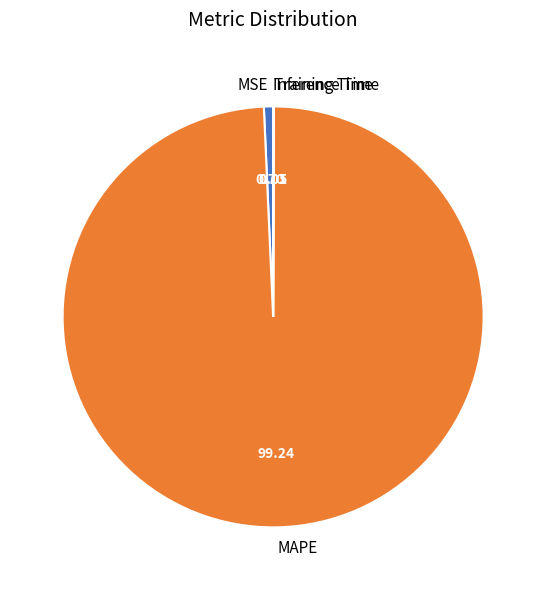

Which category has the biggest portion of the pie?

MAPE